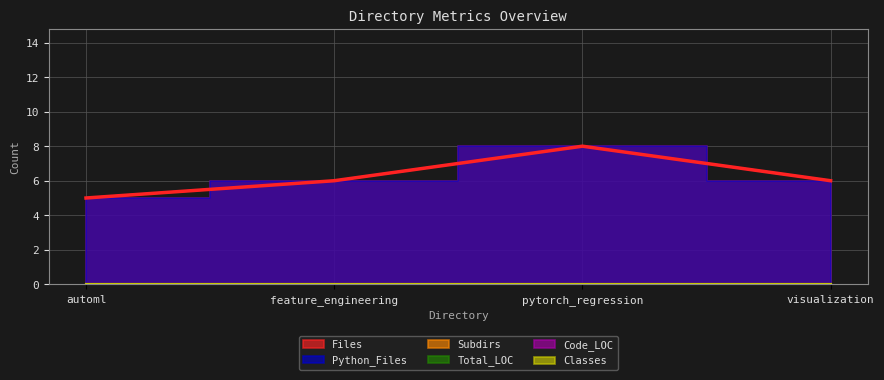

Which series has the widest spread of values?

Files